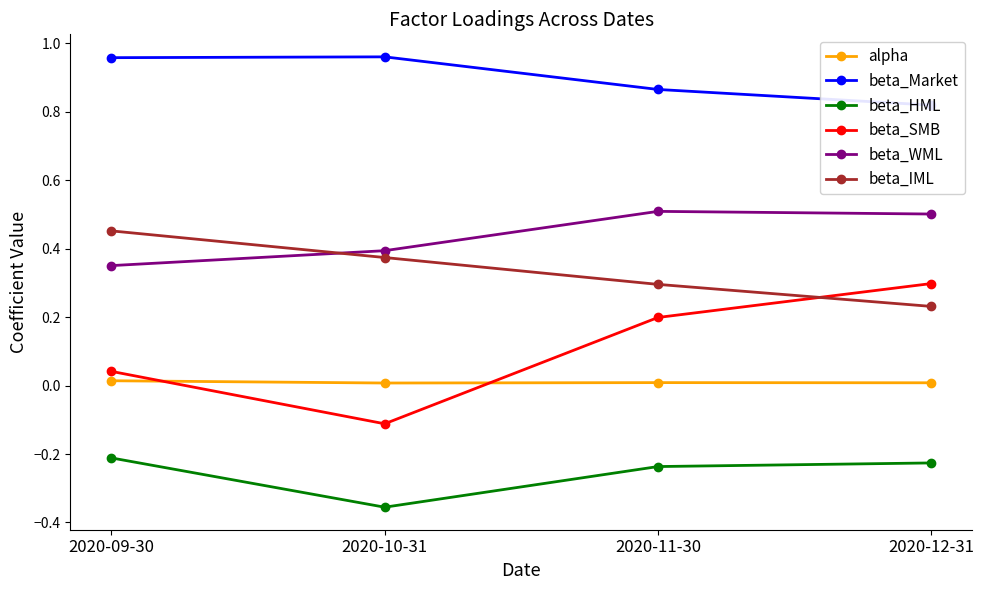

What is the average value of the beta_HML series?

-0.3